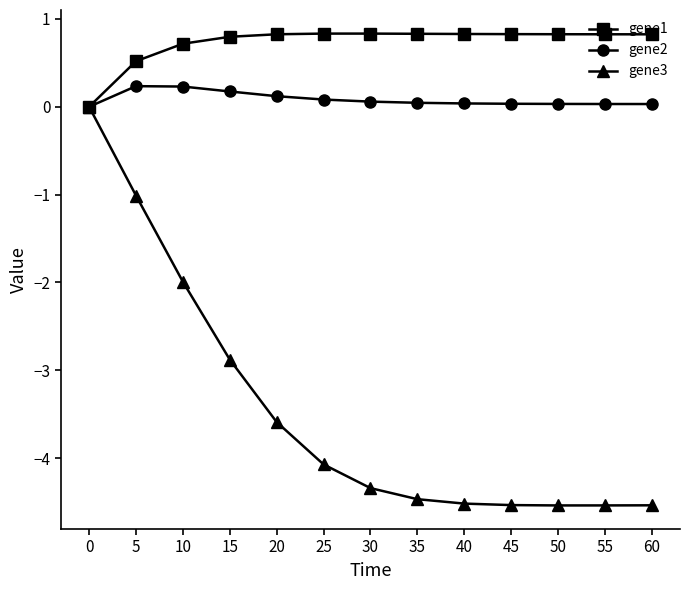

The gene1 series shows 0.2 at 15. True or false?

False